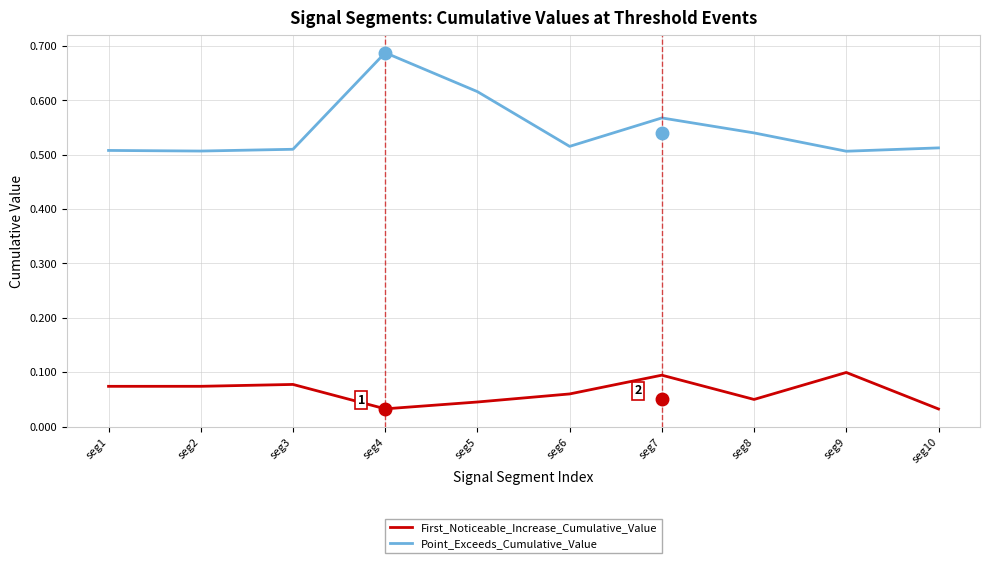

What is the spread (max minus min) of values at seg2?

0.4